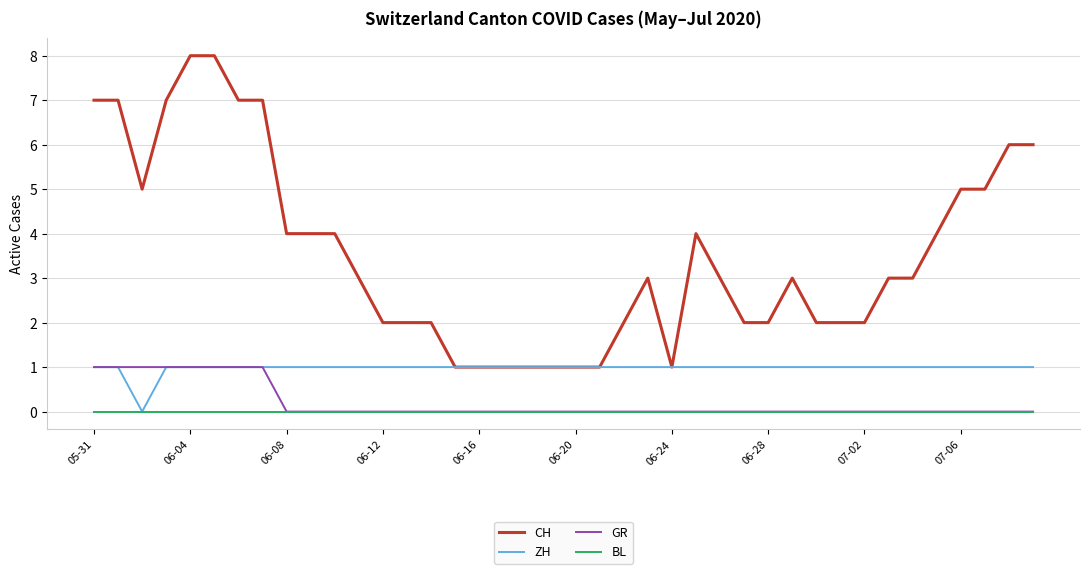

Which series has the largest range (max minus min)?

CH